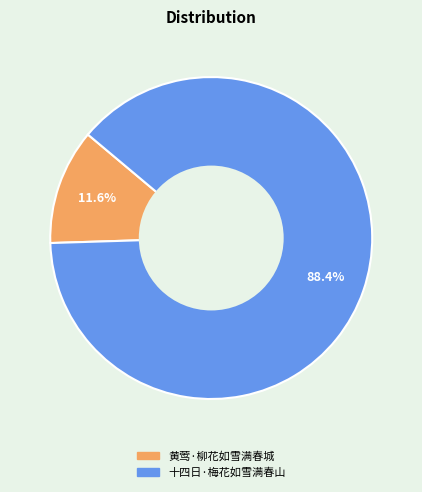

What percentage is the 黄莺·柳花如雪满春城 slice, to the nearest percent?

12%